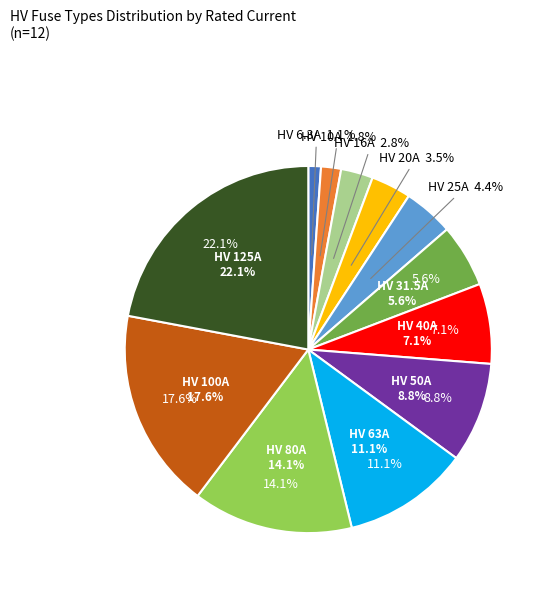

To the nearest percent, what is the average slice percentage?

8%